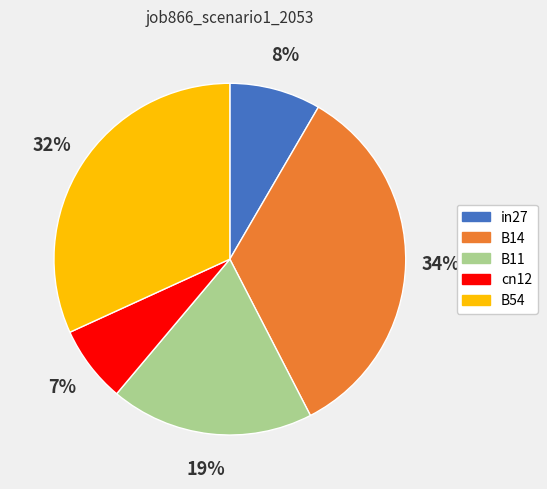

To the nearest percent, what is the average slice percentage?

20%